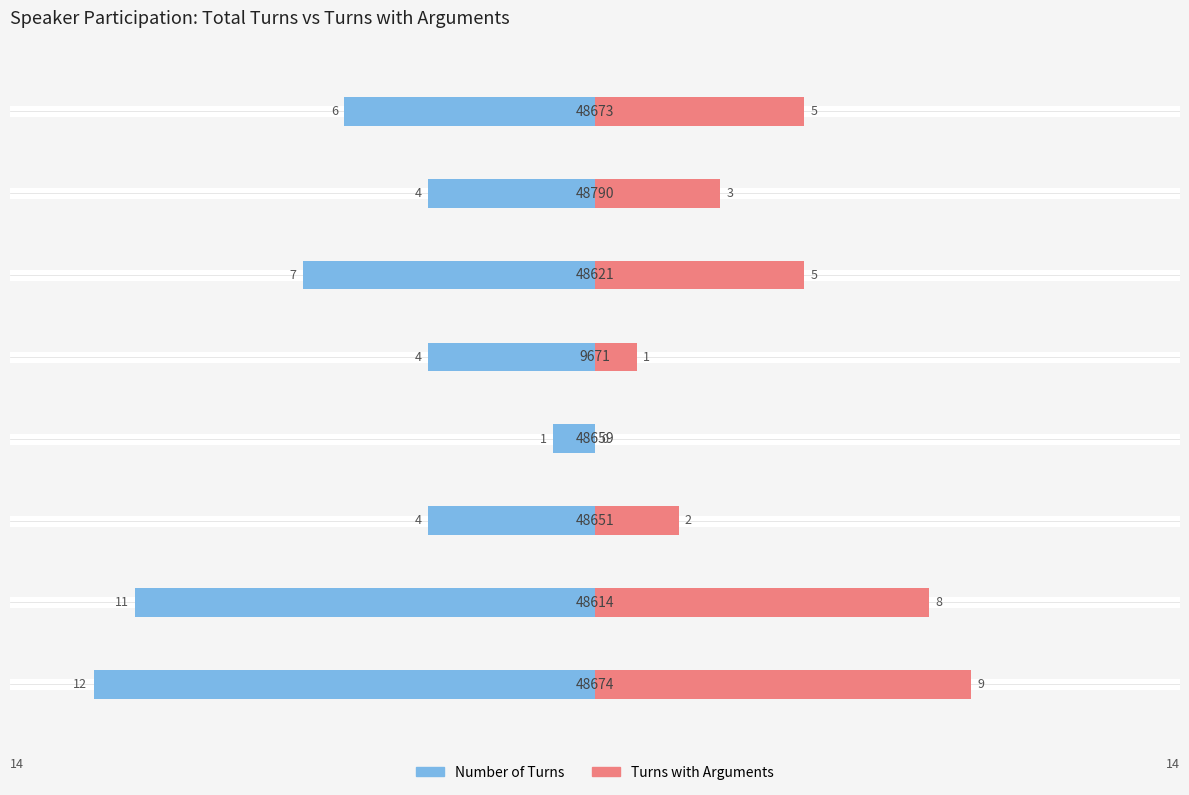

Which series has the widest spread of values?

Number of Turns